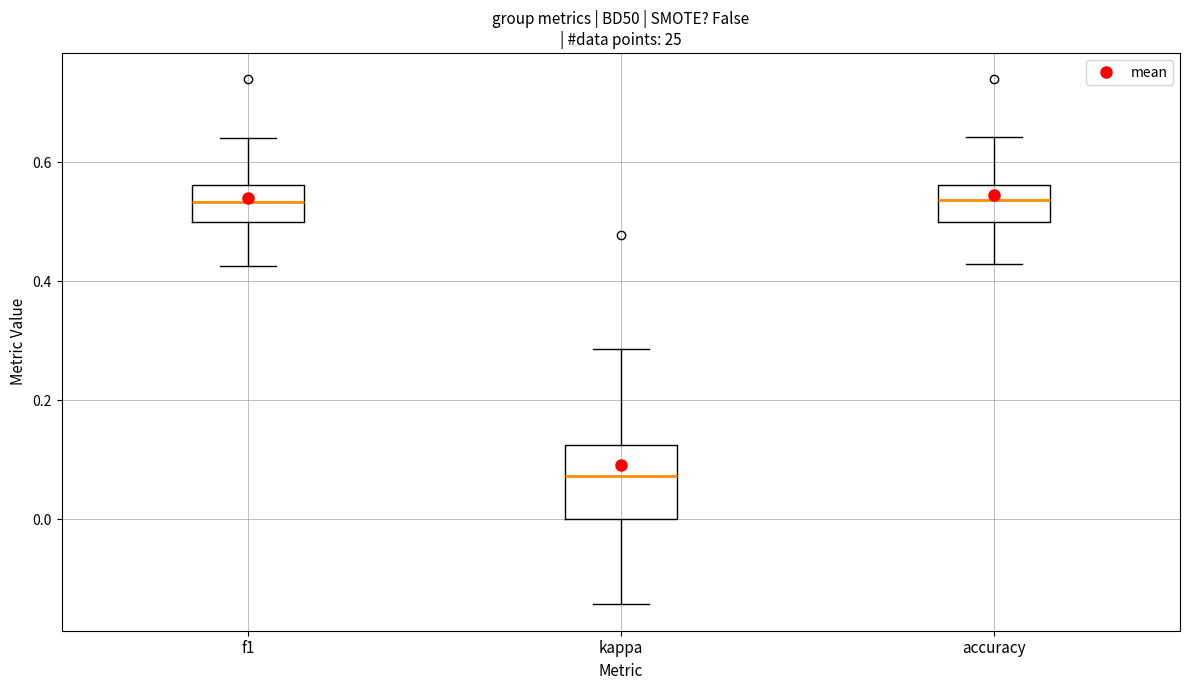

Reading left to right, read every box against the y-axis: the position of its median line, the range the box covers, and the ends of its whiskers. The values are not printed on the chart, so give them approximately, as read against the axis.

f1: median 0.54, box 0.50 to 0.56, whiskers 0.42 to 0.64
kappa: median 0.08, box 0.00 to 0.12, whiskers -0.14 to 0.28
accuracy: median 0.54, box 0.50 to 0.56, whiskers 0.42 to 0.64